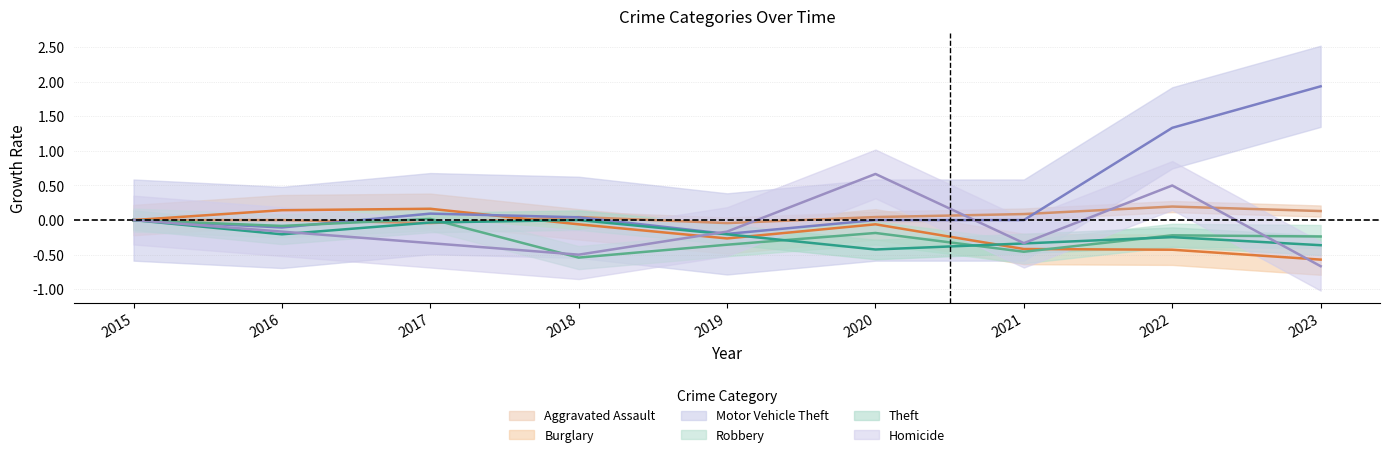

Rank the series at 2022 from lowest to highest value.

Burglary, Theft, Robbery, Aggravated Assault, Homicide, Motor Vehicle Theft